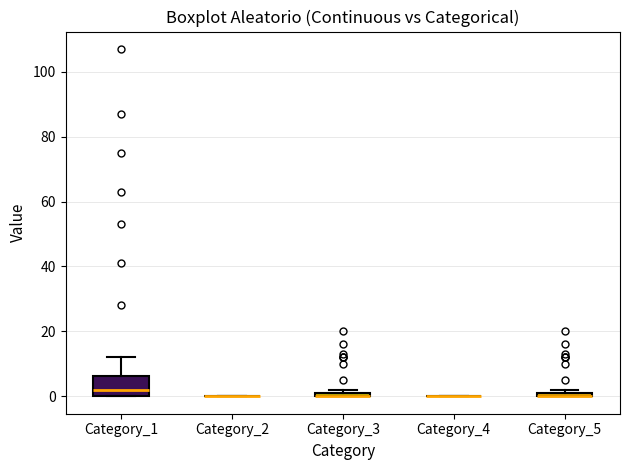

Comparing the boxes themselves (not the whiskers), which one is the tallest?

Category_1